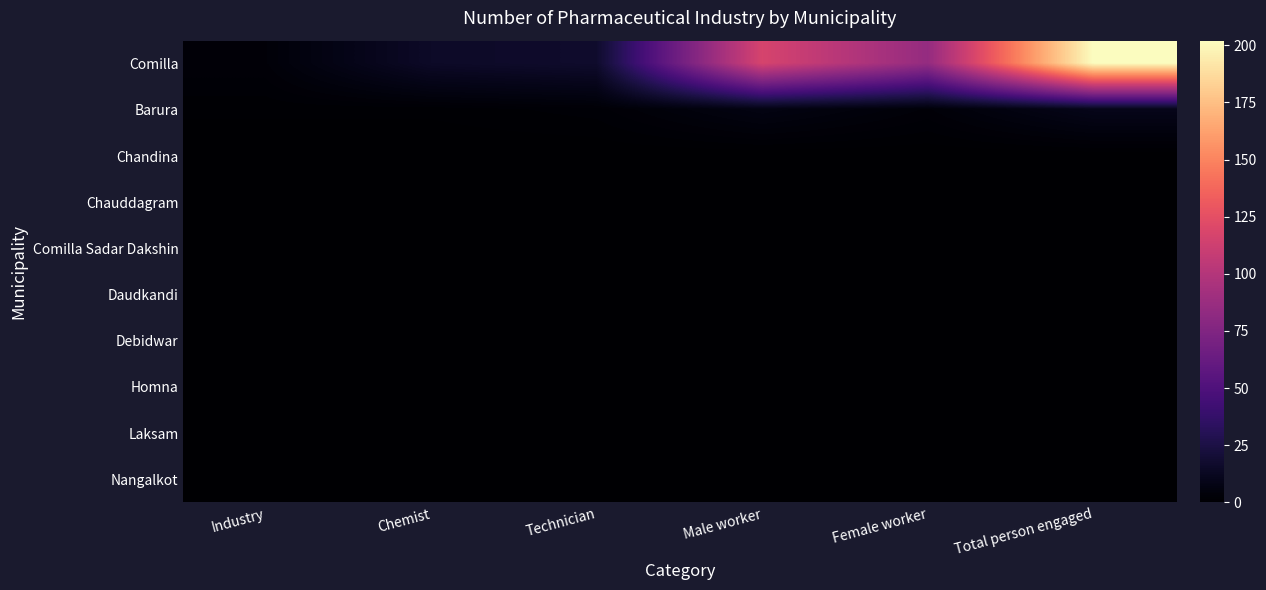

Rank the series by their maximum value, from highest to lowest.

Comilla, Barura, Chandina, Chauddagram, Comilla Sadar Dakshin, Daudkandi, Debidwar, Homna, Laksam, Nangalkot